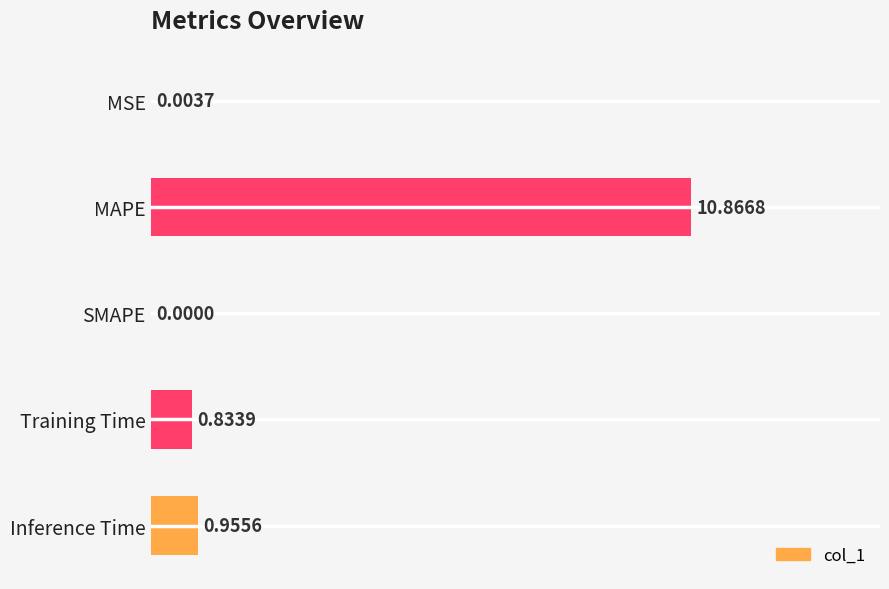

At which label is the value closest to 5?

Inference Time